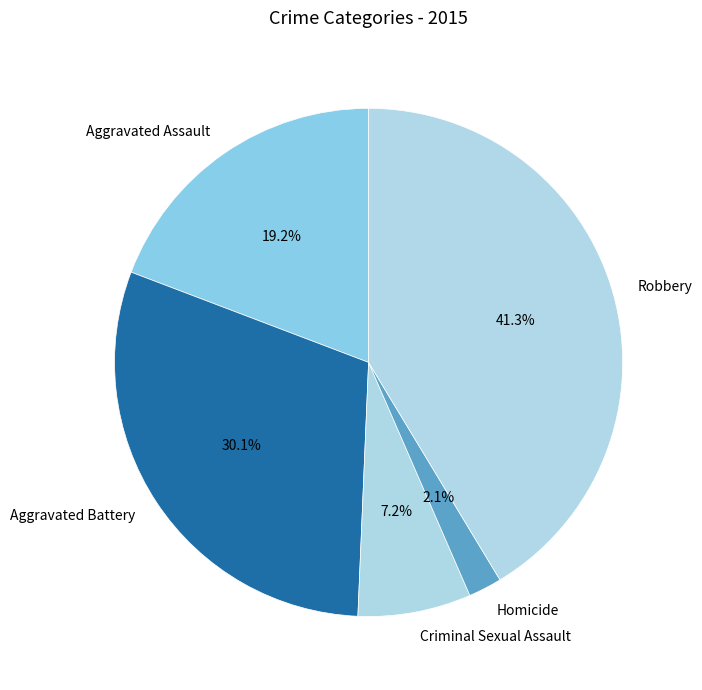

What percentage is the Aggravated Battery slice, to the nearest percent?

30%